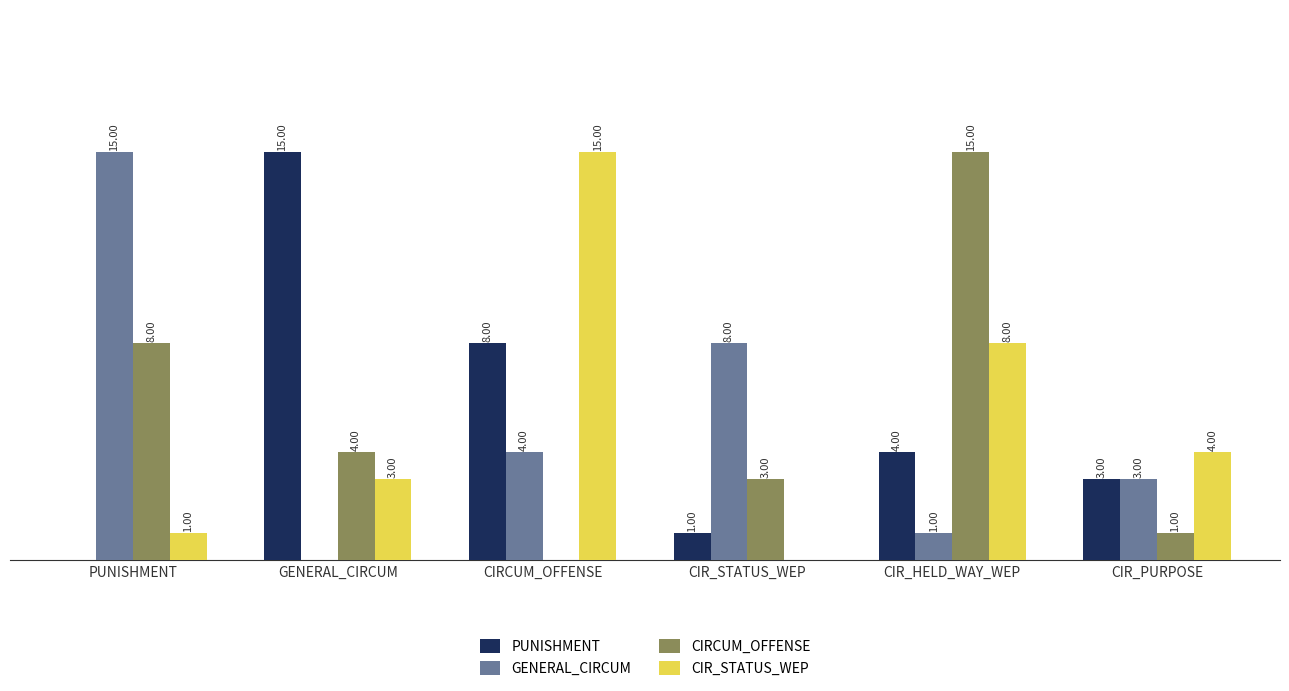

At which category is the sum across all series the highest?

CIR_HELD_WAY_WEP